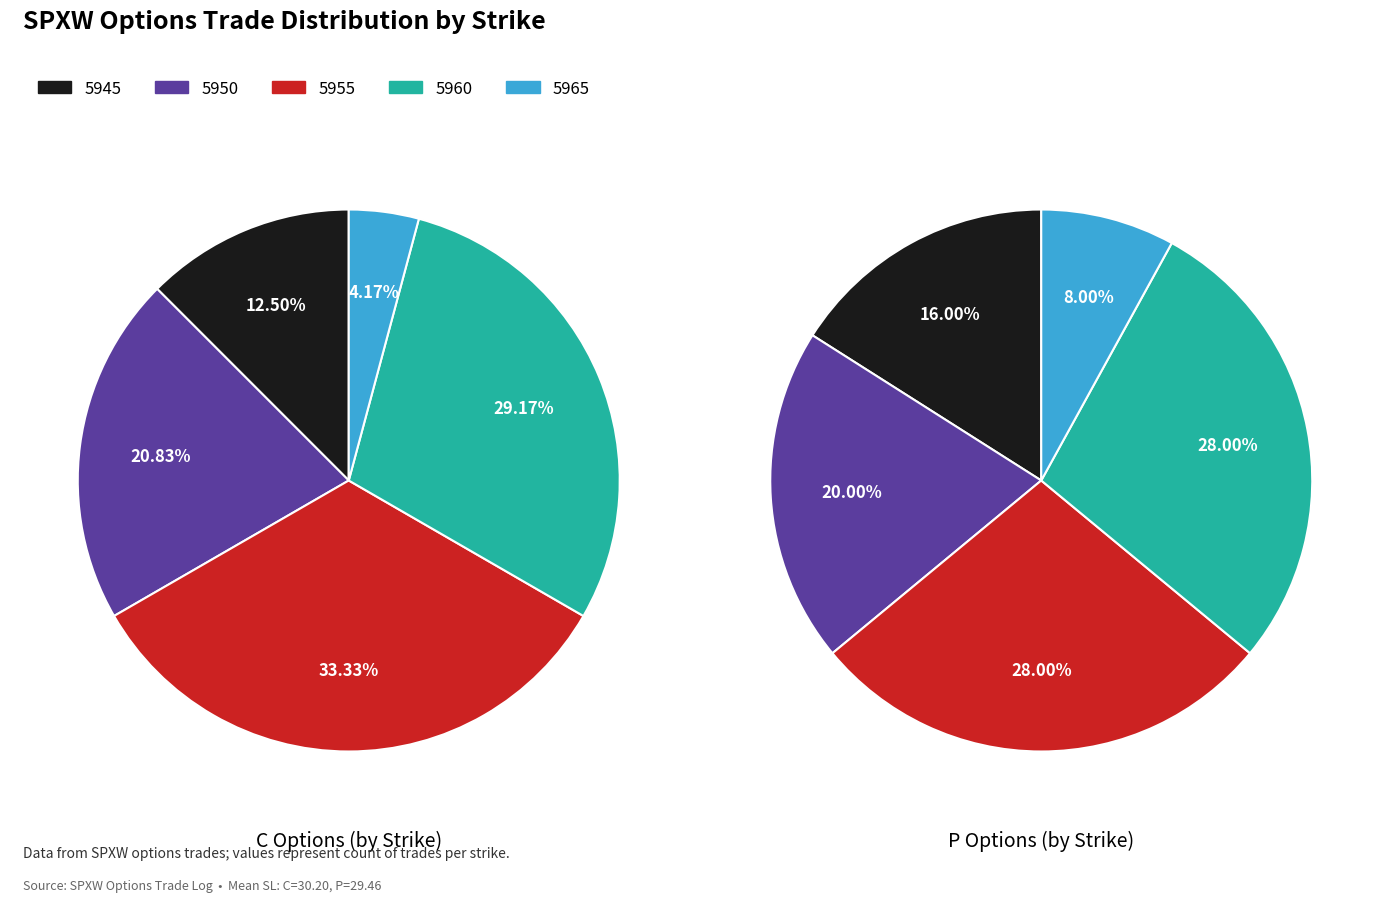

Rank the categories by value from lowest to highest.

P, C